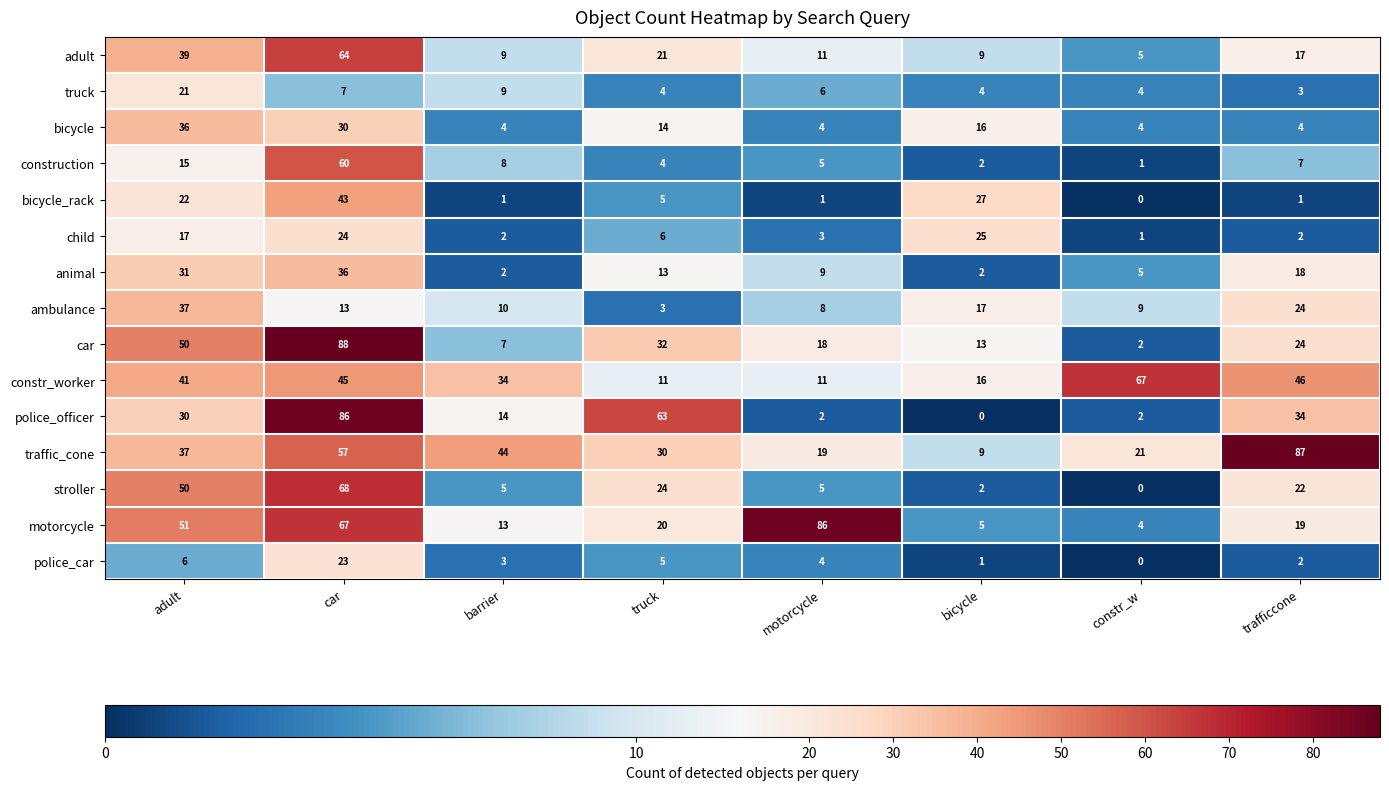

What is the difference between the police_officer values at constr_w and adult?

28